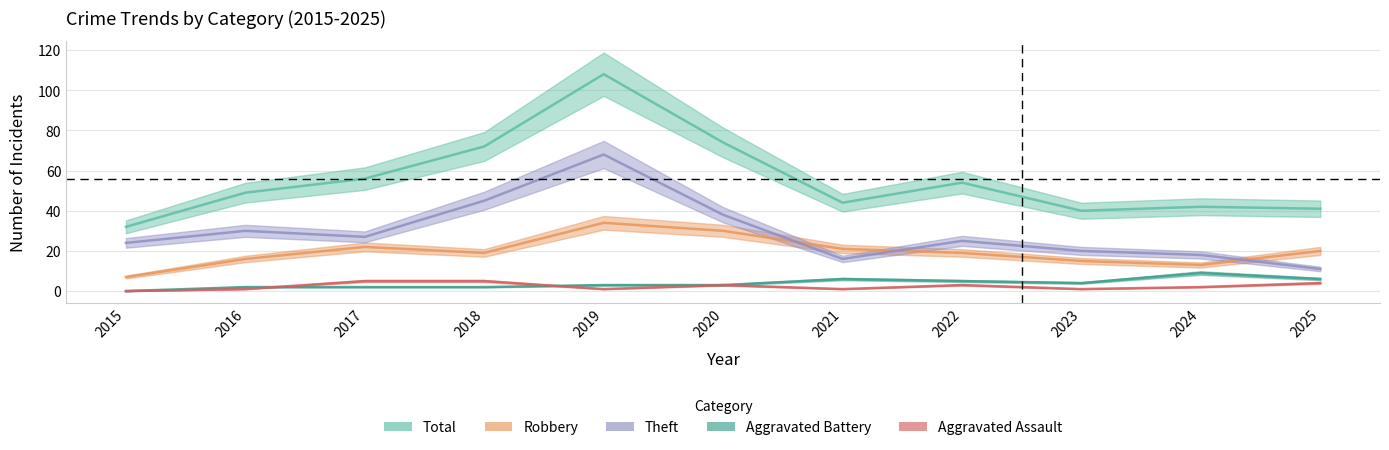

How many values in the Theft series exceed 25?

5